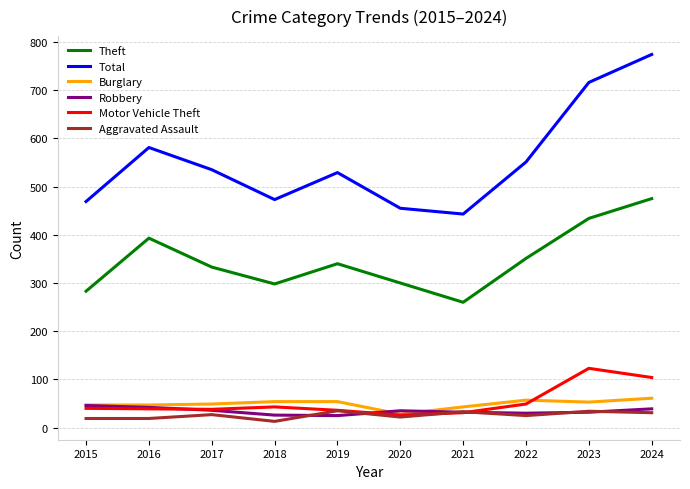

At which category is the sum across all series the highest?

2024